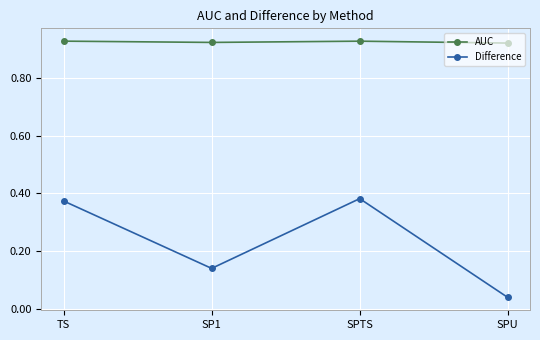

What is the label of the 4th point from the left?

SPU